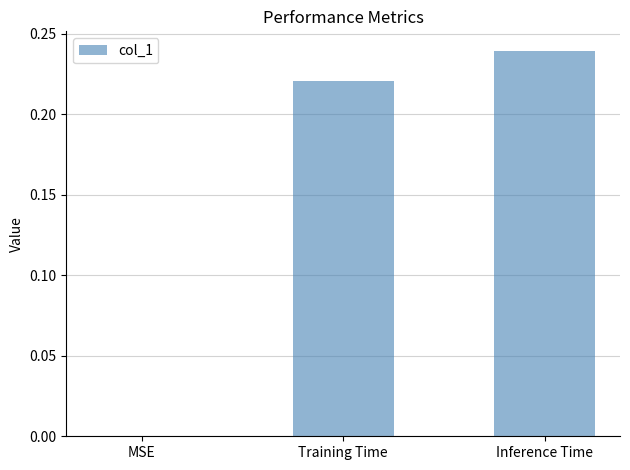

Which category has the highest value across all series?

Inference Time